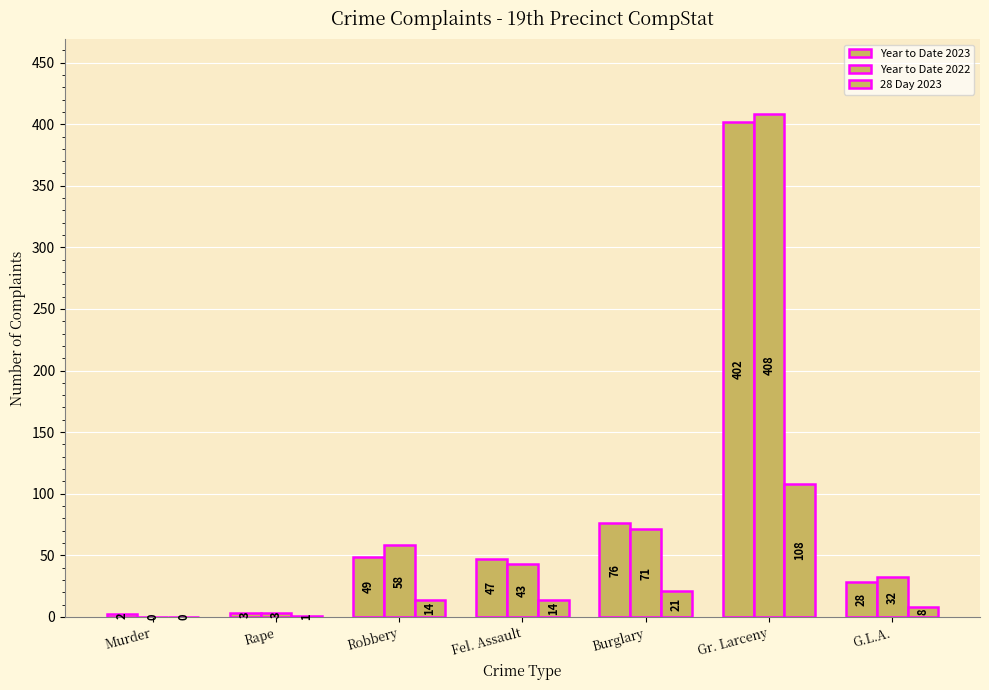

Does the chart contain stacked bars?

No